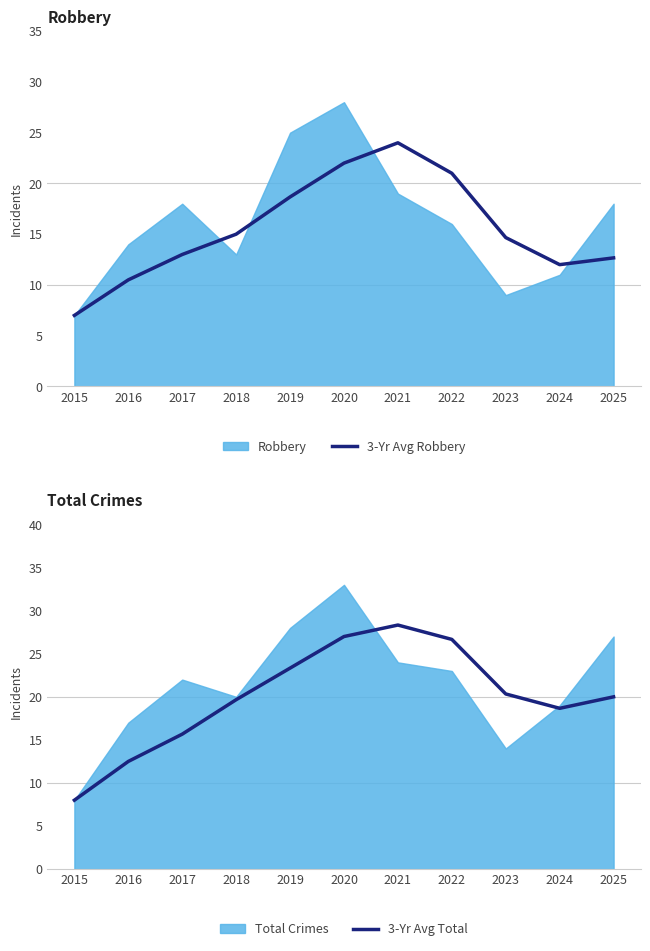

Count the number of data series in this chart.

2